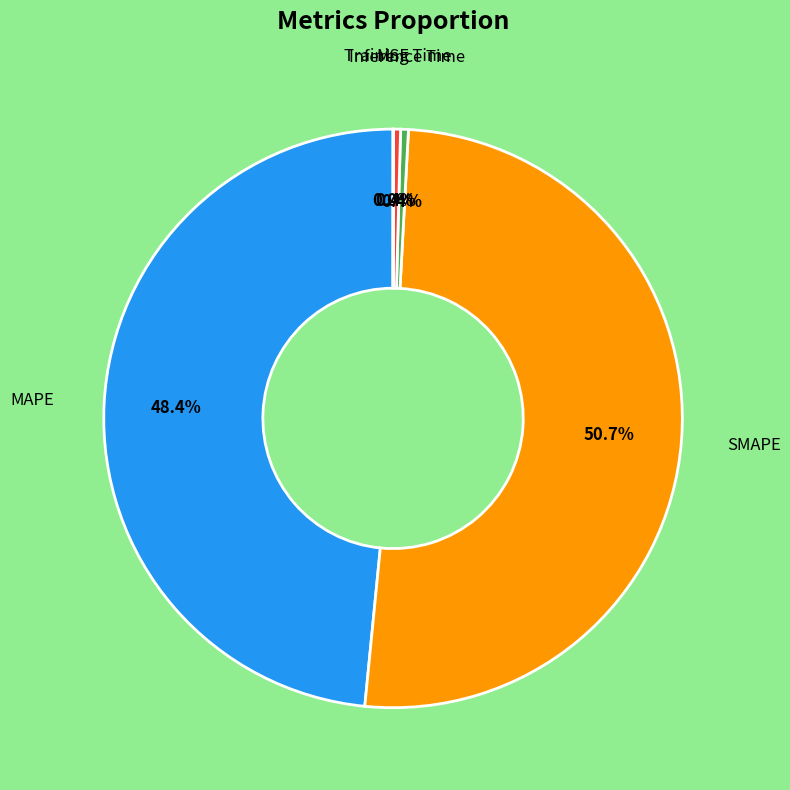

Which slice is the largest?

SMAPE